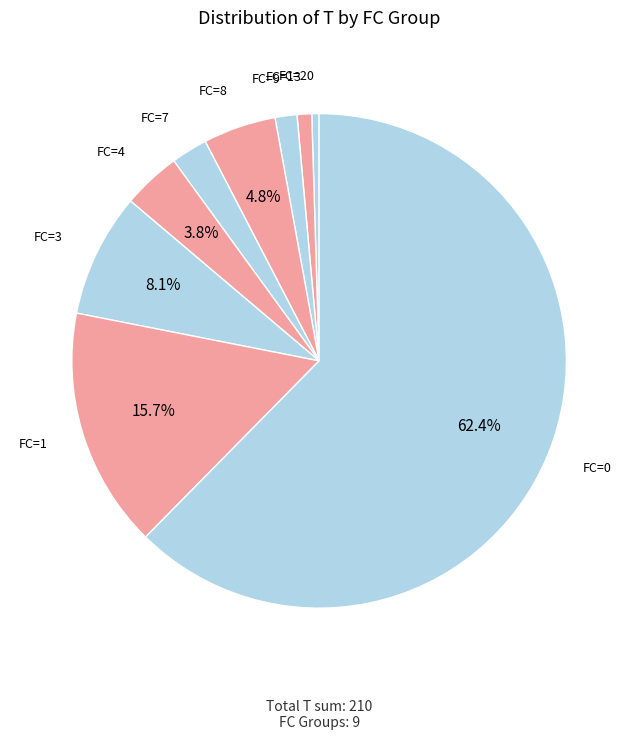

How many slices are in this pie chart?

9